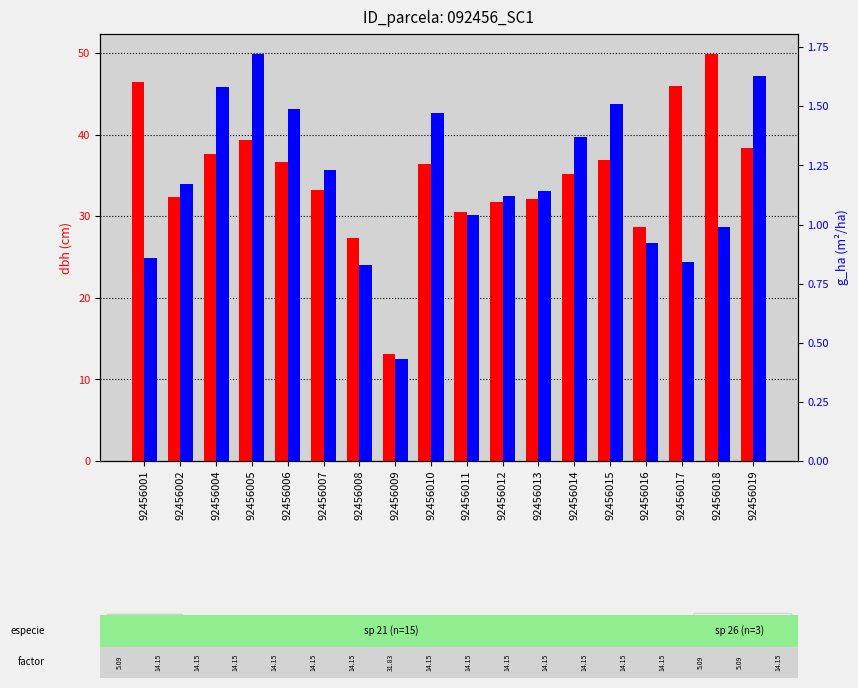

Rank the series by their maximum value, from lowest to highest.

g_ha, dbh